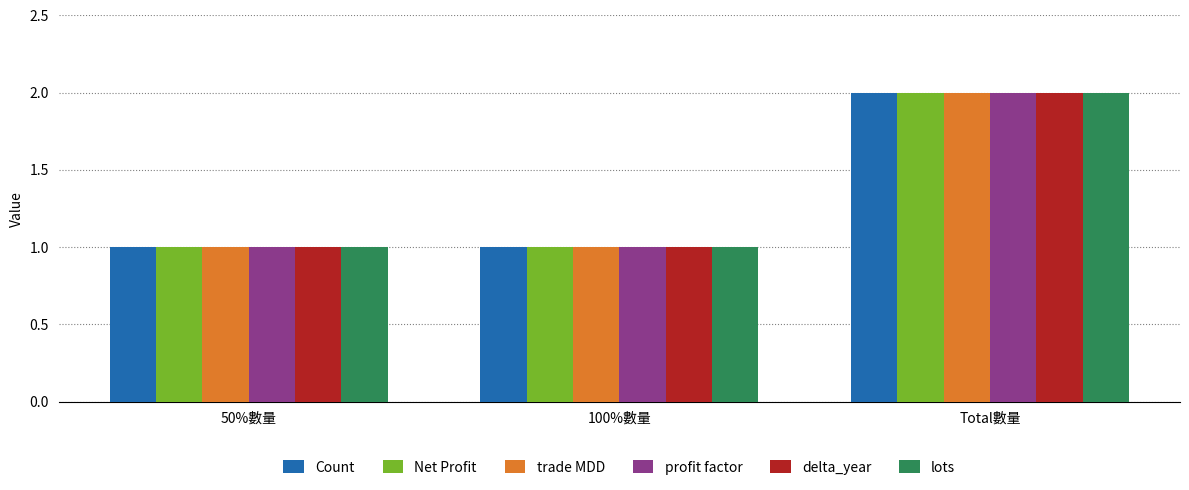

Reading right to left, extract all data points from this chart.

Count: 2	1	1
Net Profit: 2	1	1
trade MDD: 2	1	1
profit factor: 2	1	1
delta_year: 2	1	1
lots: 2	1	1